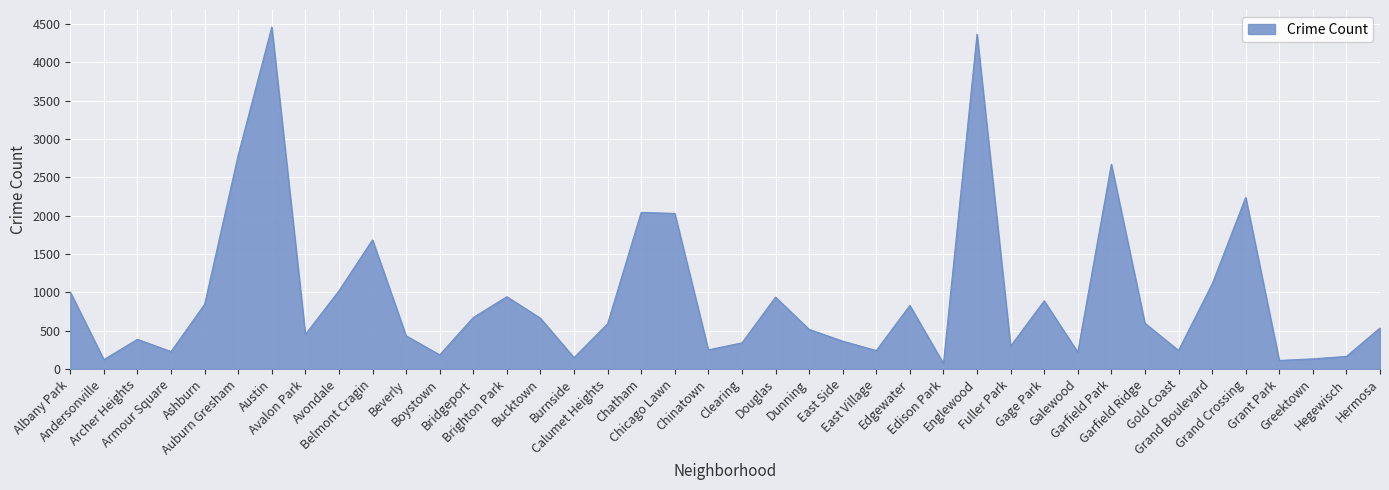

What is the average value?

946